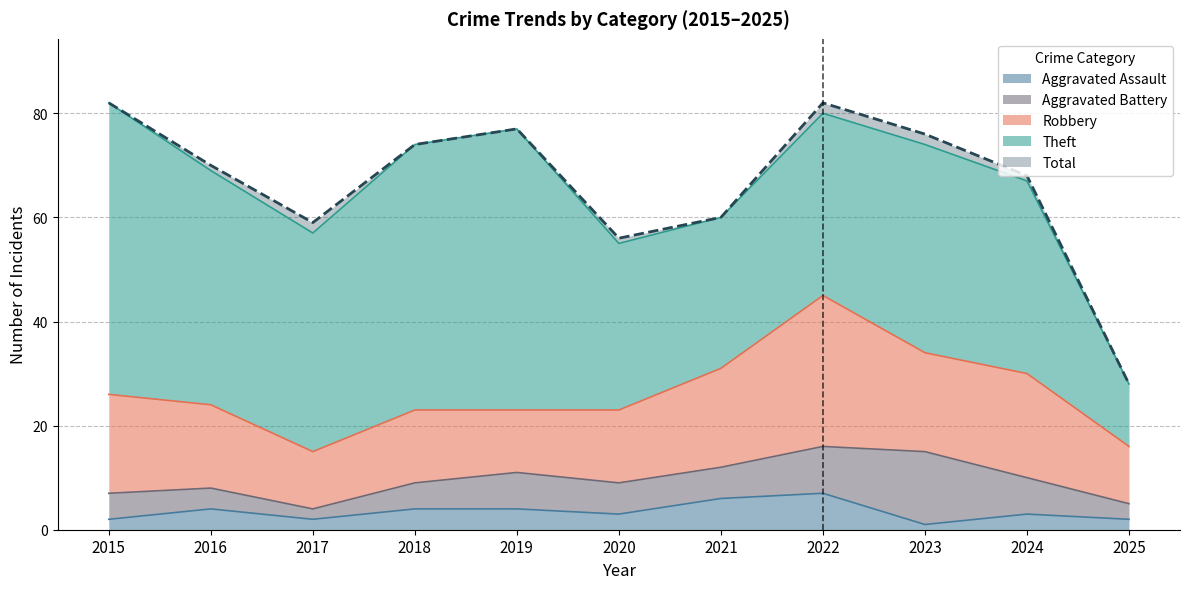

Where is Aggravated Assault nearest to the value 4?

2016